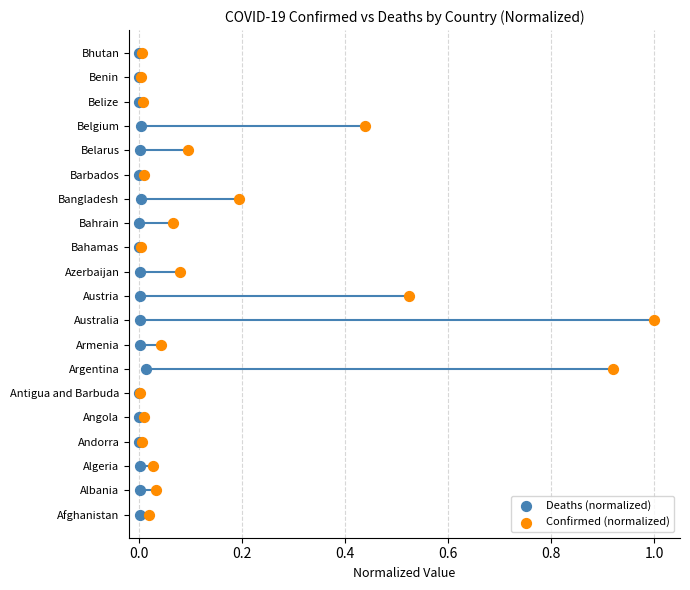

What are all the series names shown in the legend?

Deaths (normalized), Confirmed (normalized)